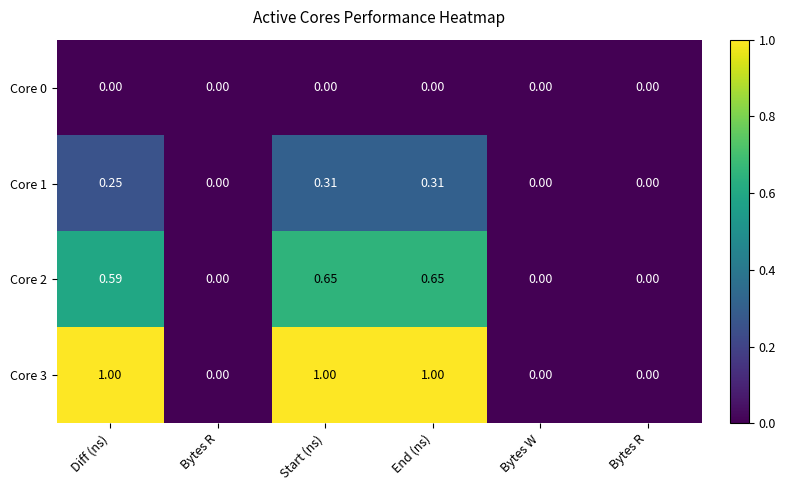

How many categories are shown in the chart?

6